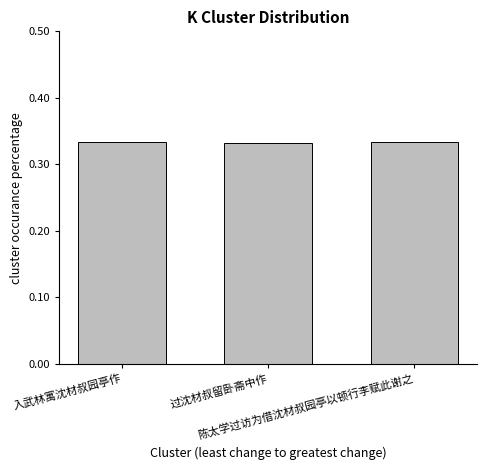

What position from the left is 陈太学过访为借沈材叔园亭以顿行李赋此谢之?

3